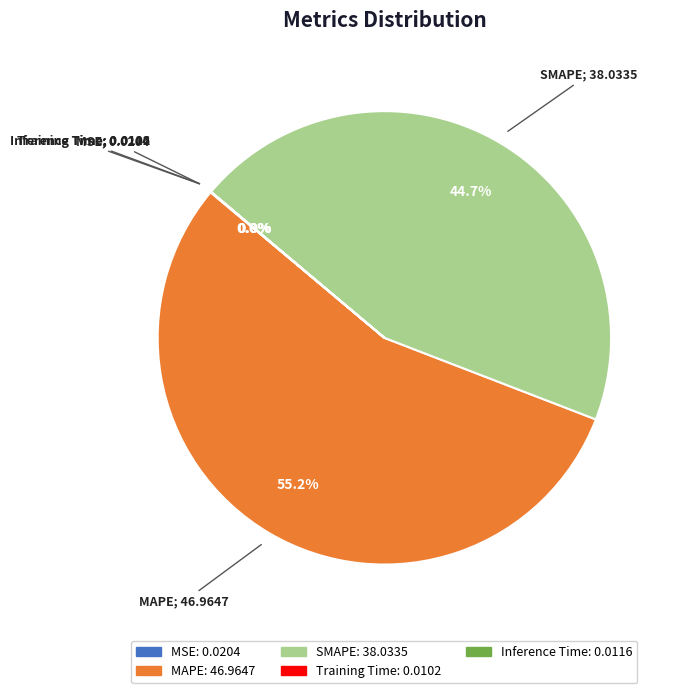

Approximately how many times larger is the value at MAPE compared to SMAPE?

1.2